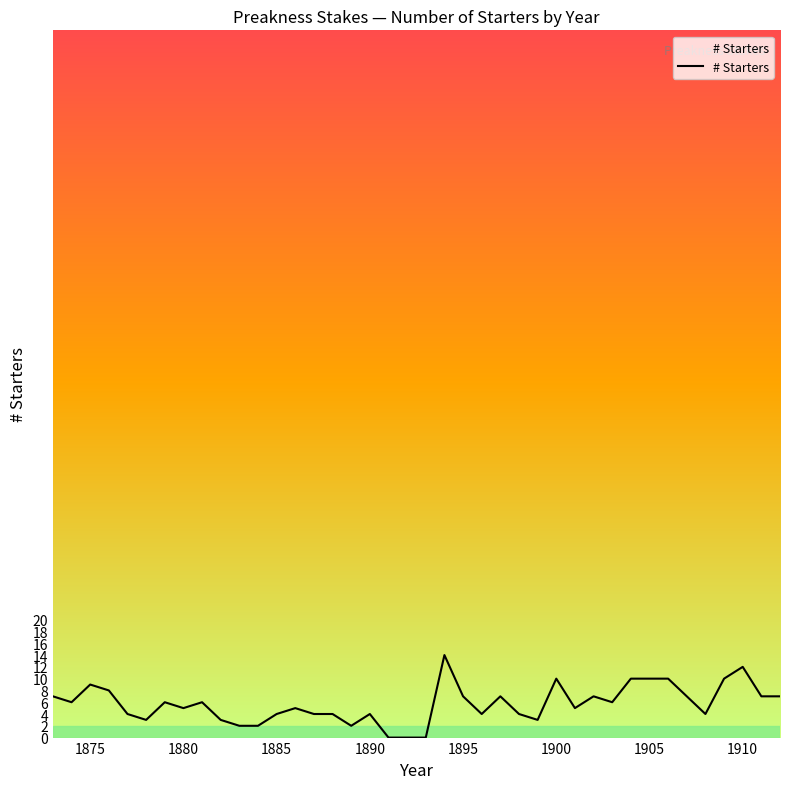

What is the maximum value shown in the chart?

14